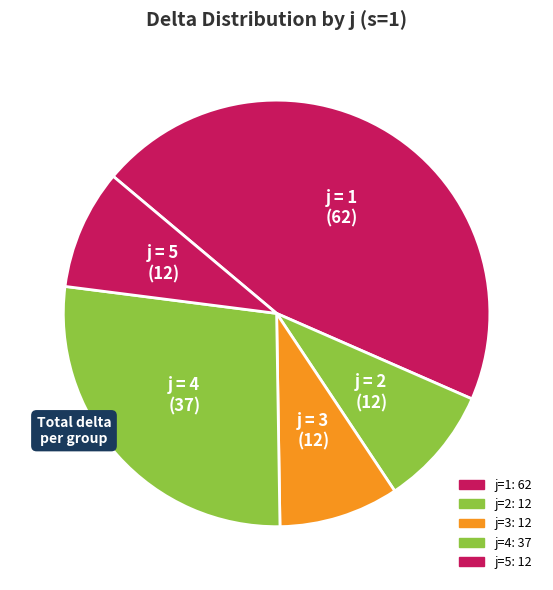

To the nearest percent, what portion does j=4 represent?

27%